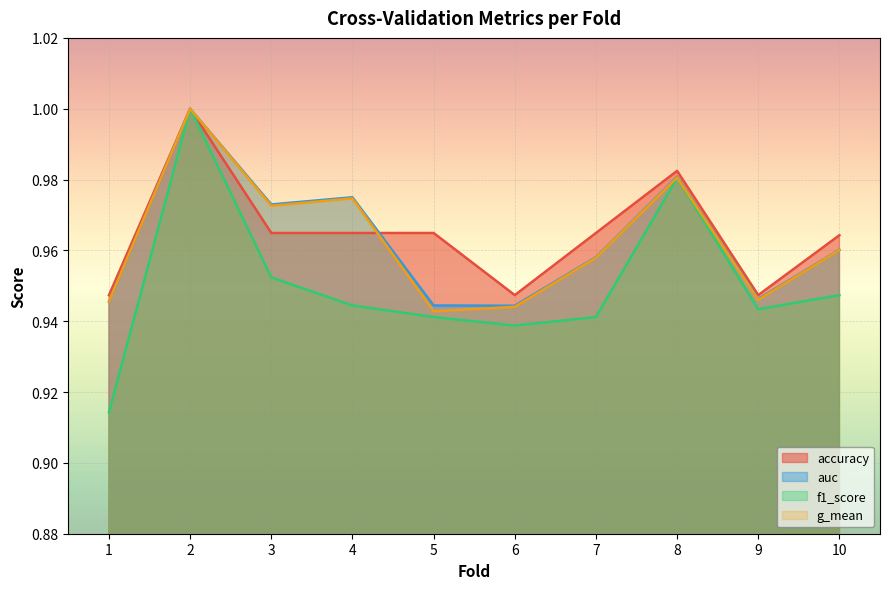

At which category is the sum across all series the highest?

2